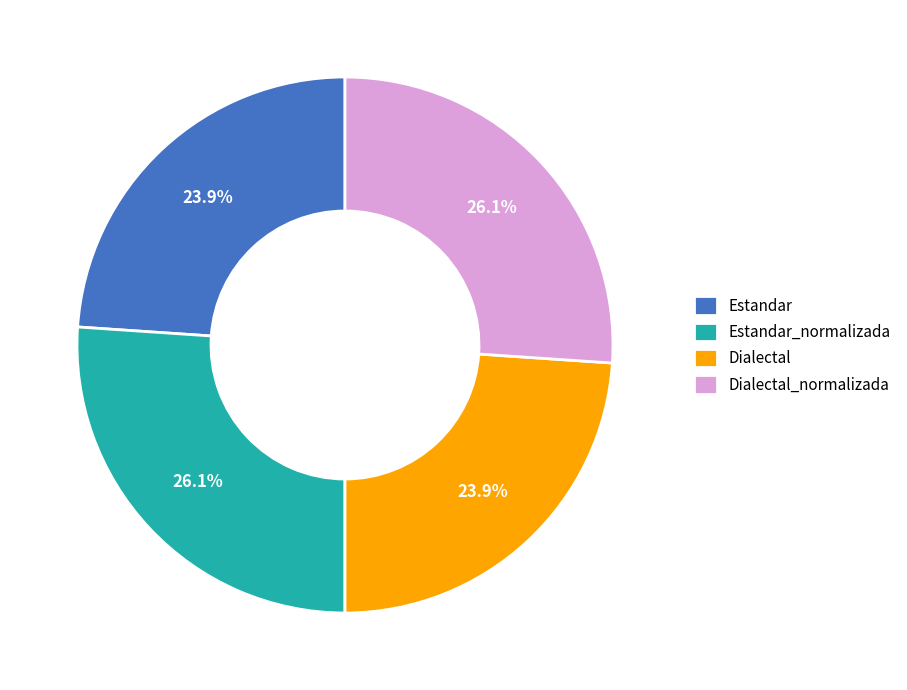

How many segments does this pie chart have?

4